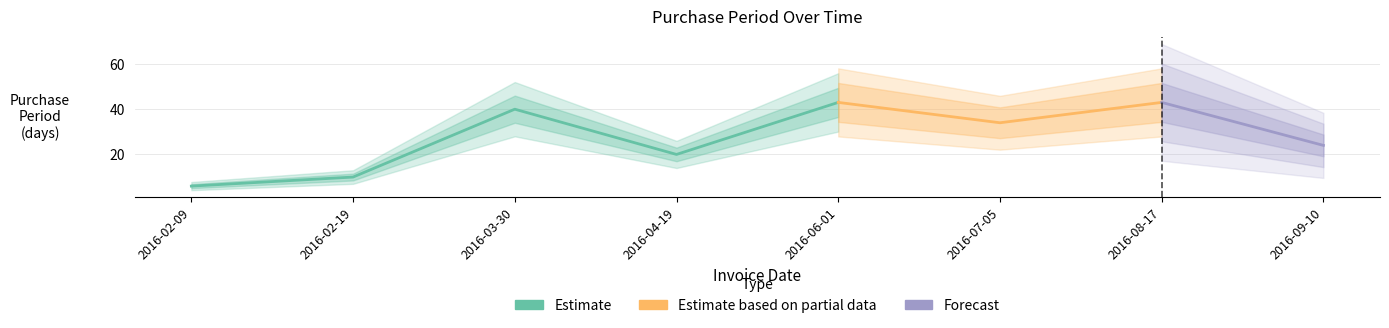

Where is the first local maximum?

2016-03-30